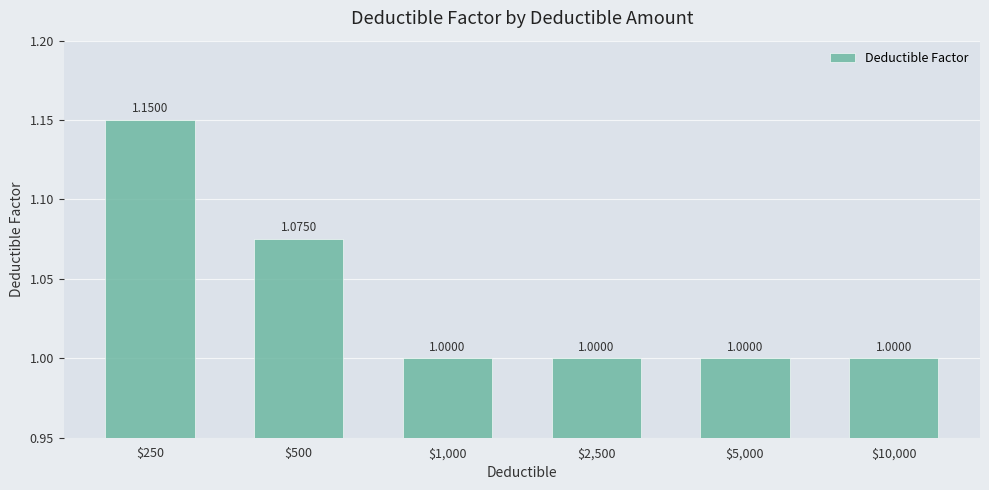

What is the average value?

1.0